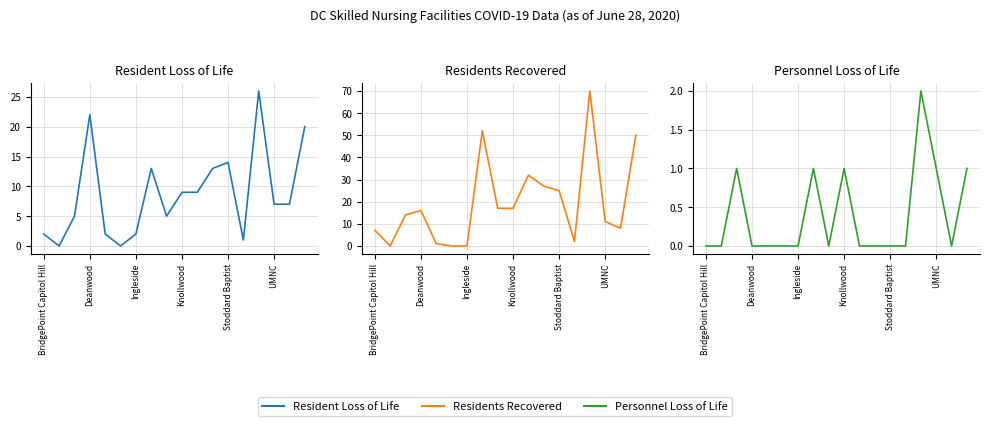

What is the approximate value of Residents Recovered at BridgePoint Capitol Hill, to the nearest 10?

10